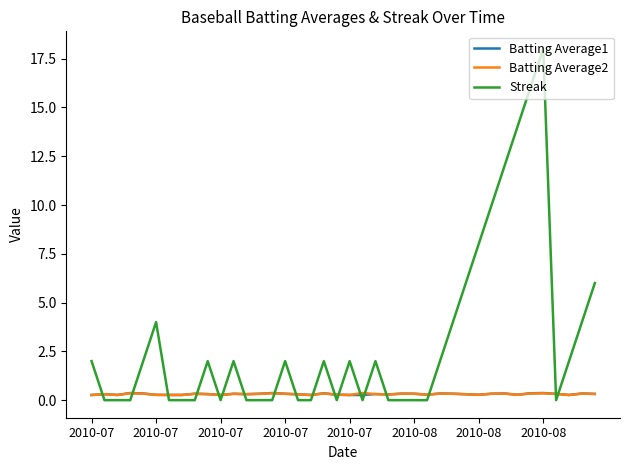

Which series has the largest total across all categories?

Streak